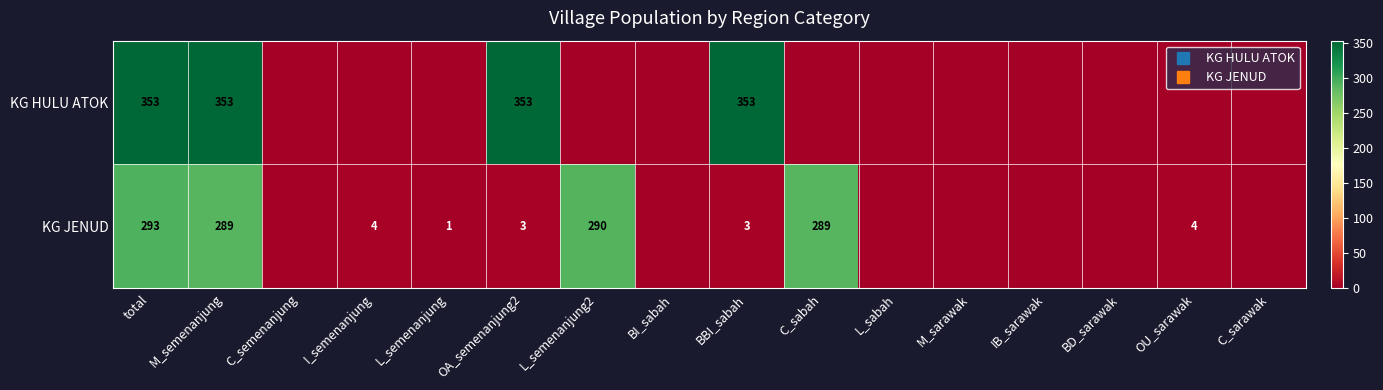

What is the approximate value of KG HULU ATOK at OA_semenanjung2, to the nearest 10?

350